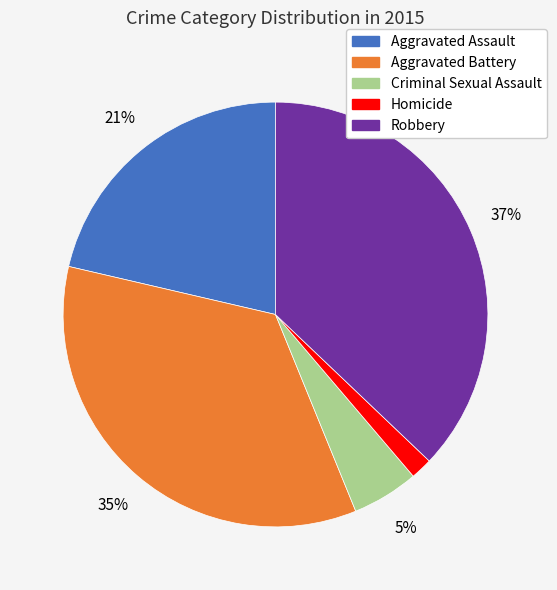

To the nearest percent, what percentage of the pie is Aggravated Assault?

21%